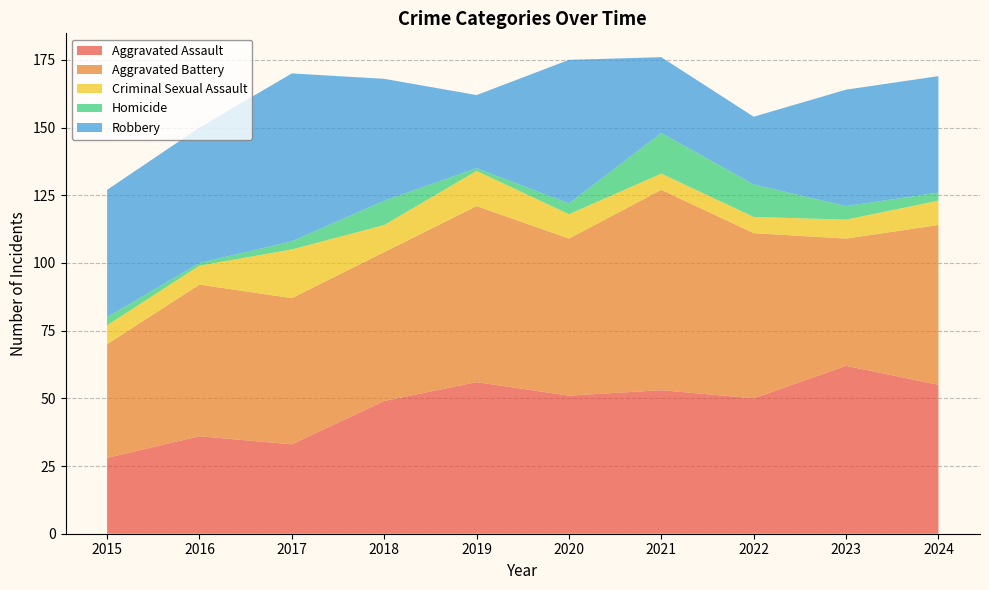

Reading left to right, transcribe all the data shown in this chart.

Aggravated Assault: 2015=28	2016=36	2017=33	2018=49	2019=56	2020=51	2021=53	2022=50	2023=62	2024=55
Aggravated Battery: 2015=42	2016=56	2017=54	2018=55	2019=65	2020=58	2021=74	2022=61	2023=47	2024=59
Criminal Sexual Assault: 2015=7	2016=7	2017=18	2018=10	2019=13	2020=9	2021=6	2022=6	2023=7	2024=9
Homicide: 2015=3	2016=1	2017=3	2018=9	2019=1	2020=4	2021=15	2022=12	2023=5	2024=3
Robbery: 2015=47	2016=50	2017=62	2018=45	2019=27	2020=53	2021=28	2022=25	2023=43	2024=43